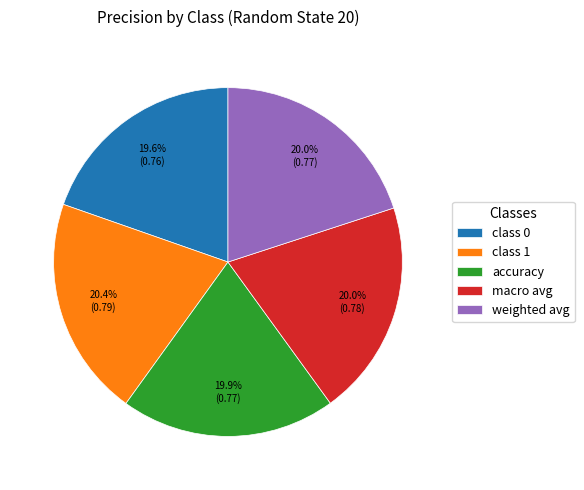

What percentage do class 1 and weighted avg together represent?

40.4%